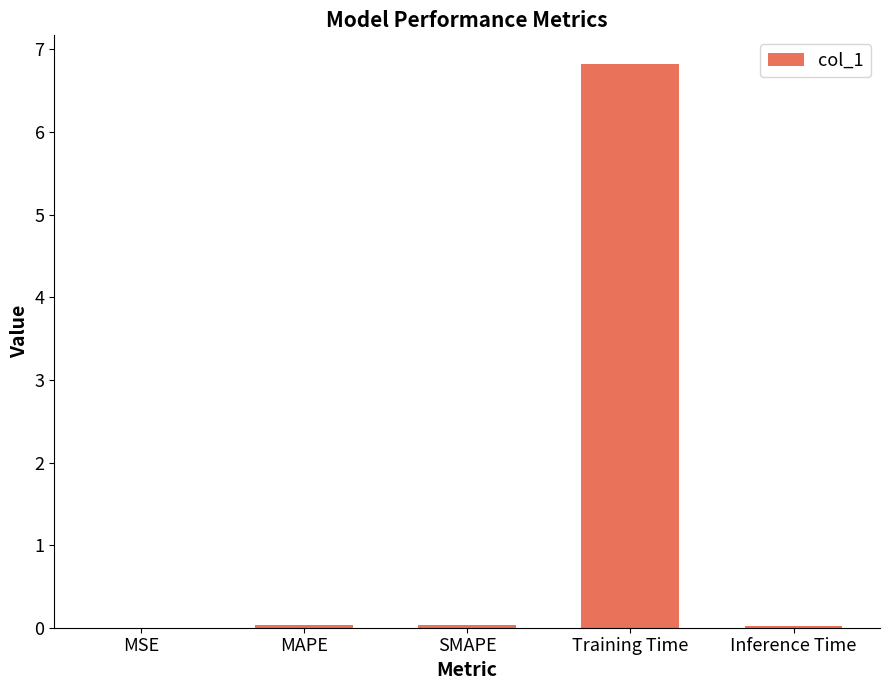

What is the difference between the values at Training Time and MSE?

6.8